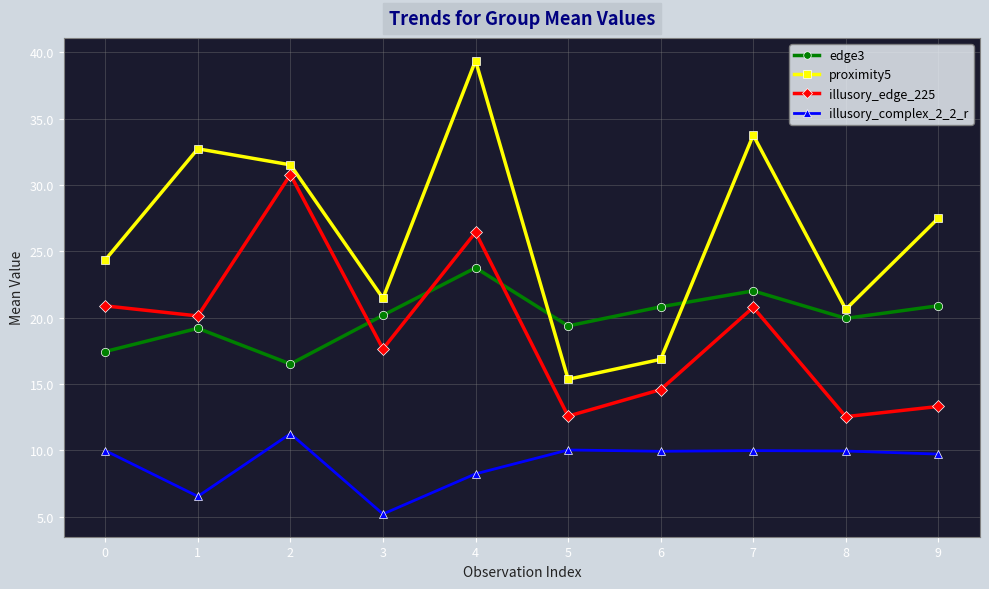

Does the chart display data point markers on the line(s)?

Yes